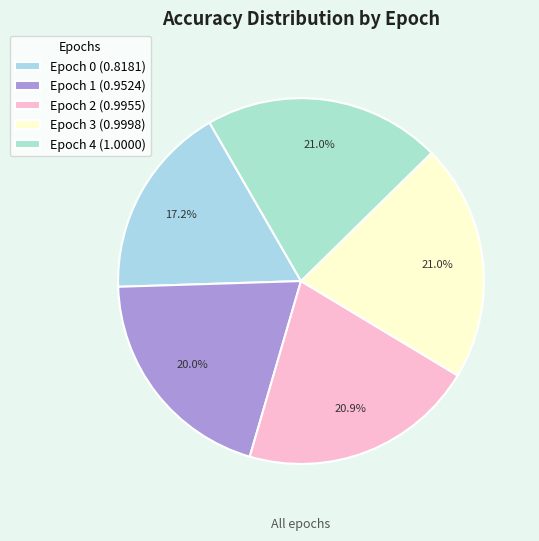

Combined, do Epoch 0 and Epoch 4 account for over 50%?

No